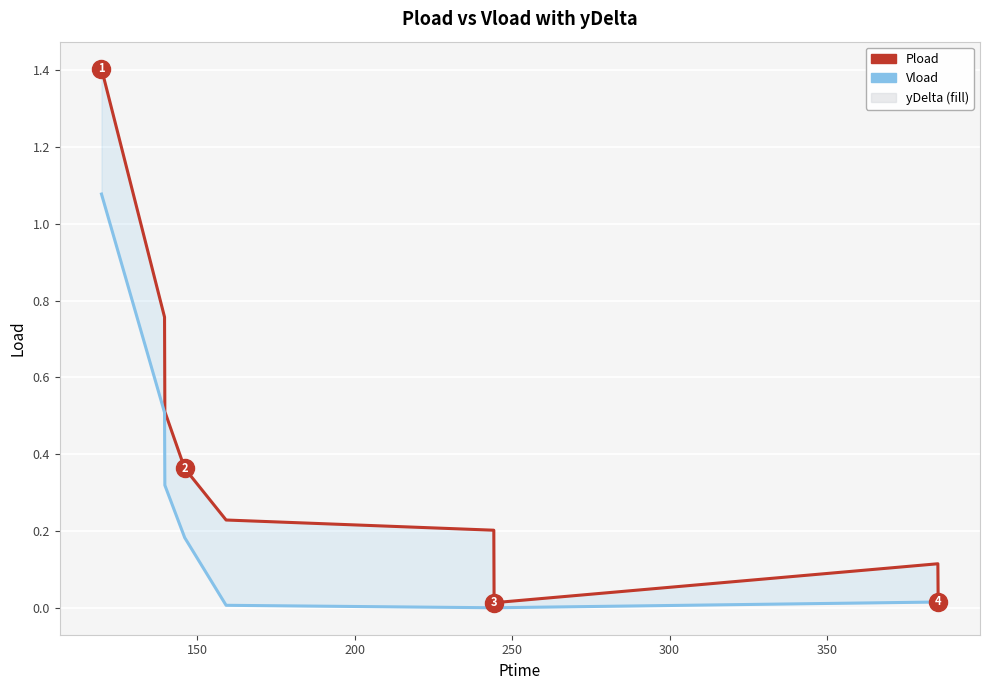

Which series has the largest total across all categories?

Pload